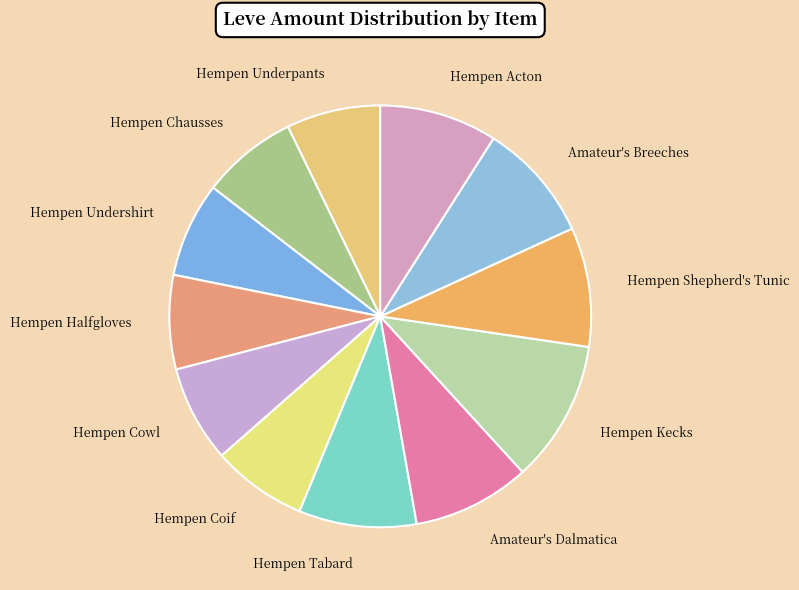

Approximately how many times larger is the value at Hempen Coif compared to Hempen Acton?

0.8